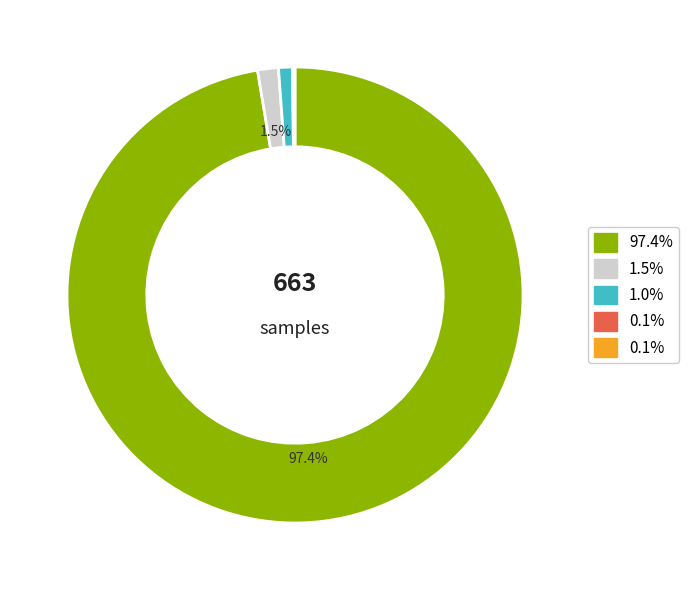

Is there a majority slice in this chart?

Yes